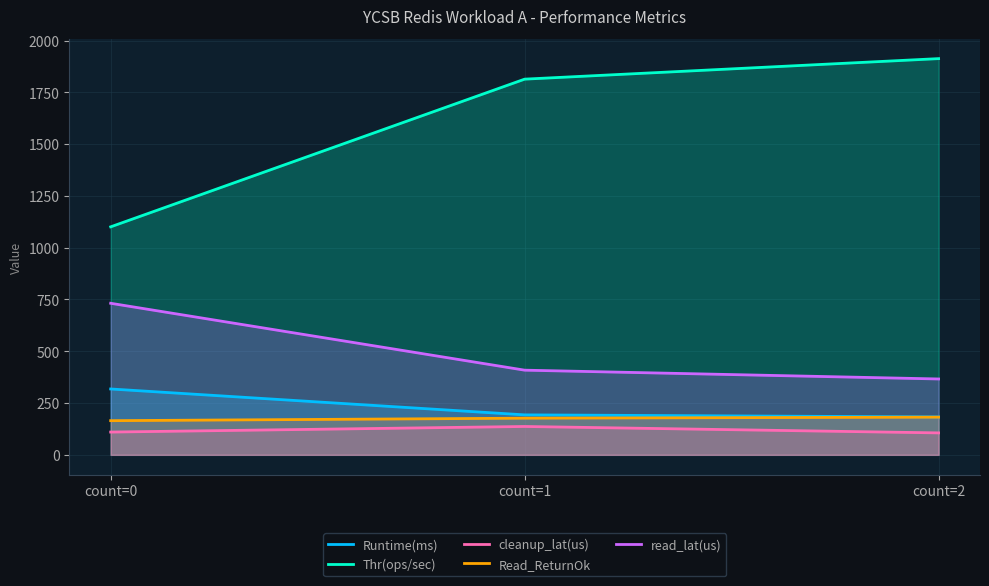

Rank the series by their maximum value, from lowest to highest.

cleanup_lat(us), Read_ReturnOk, Runtime(ms), read_lat(us), Thr(ops/sec)